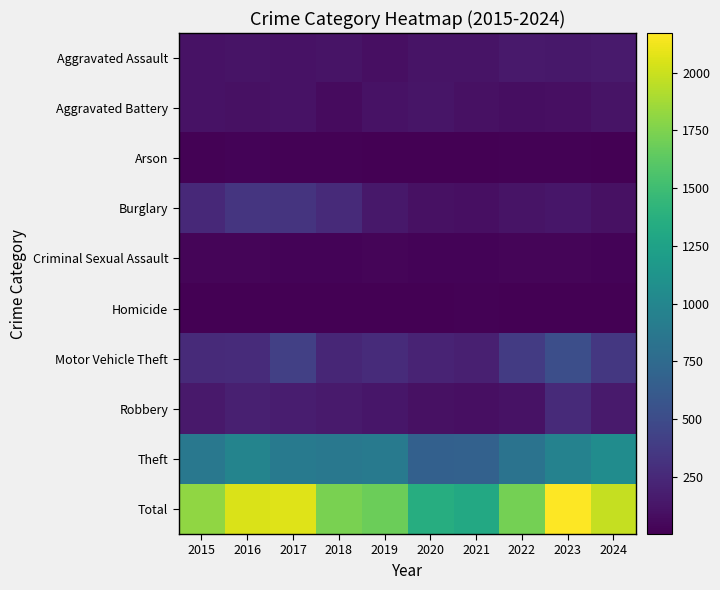

What is the maximum value shown in the chart?

2172